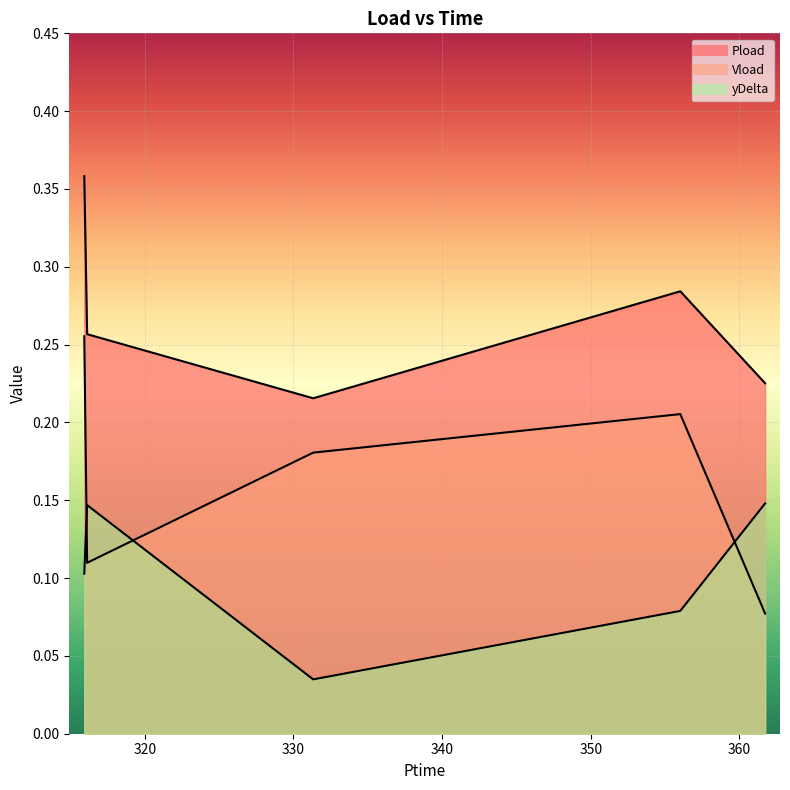

True or false: Pload has more than 0 interior local peaks.

True